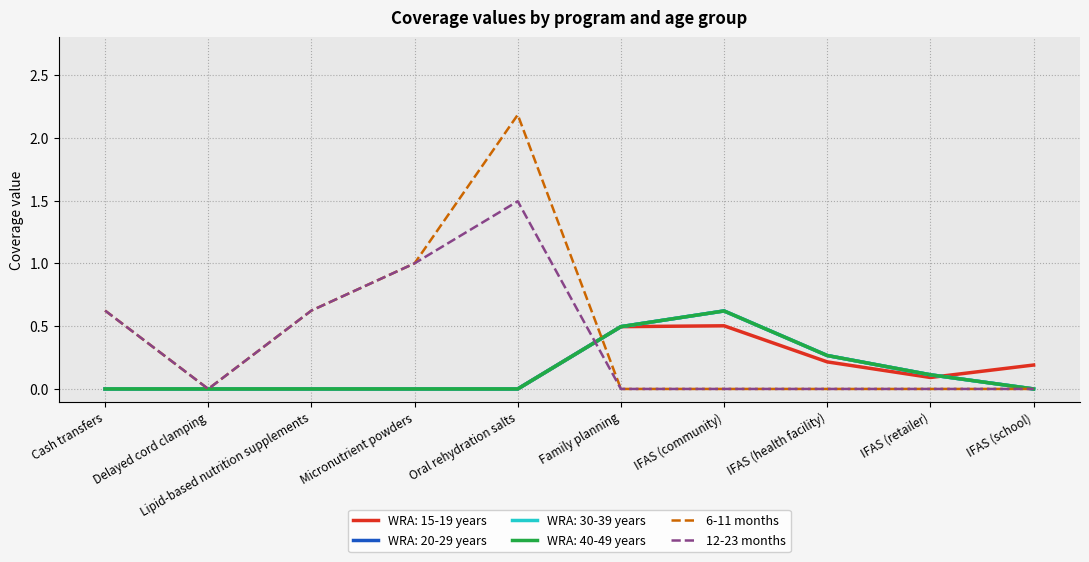

At how many categories does at least one series exceed 1?

1